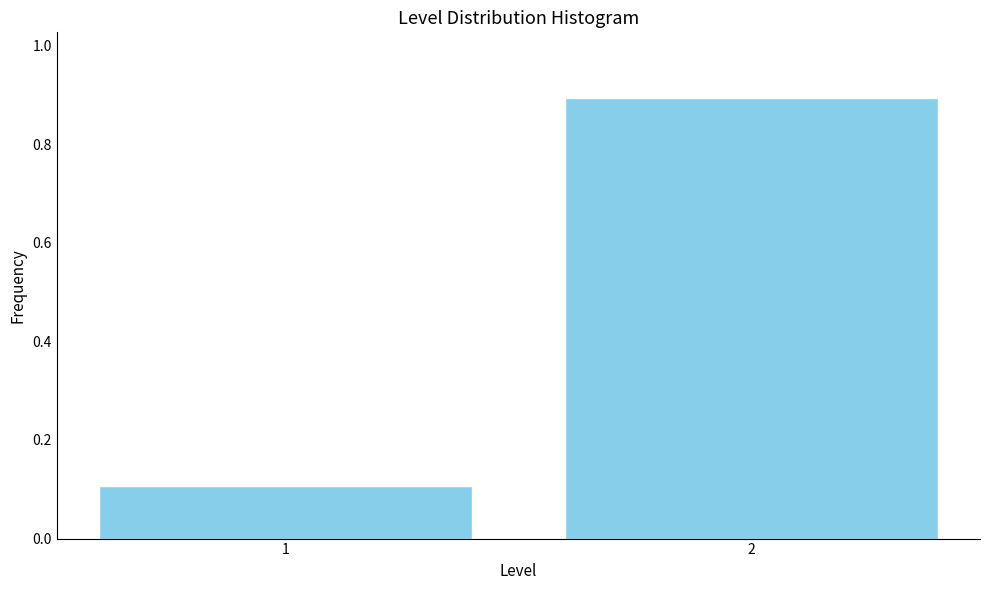

Reading left to right, extract all data points from this chart.

1=0.1	2=0.9